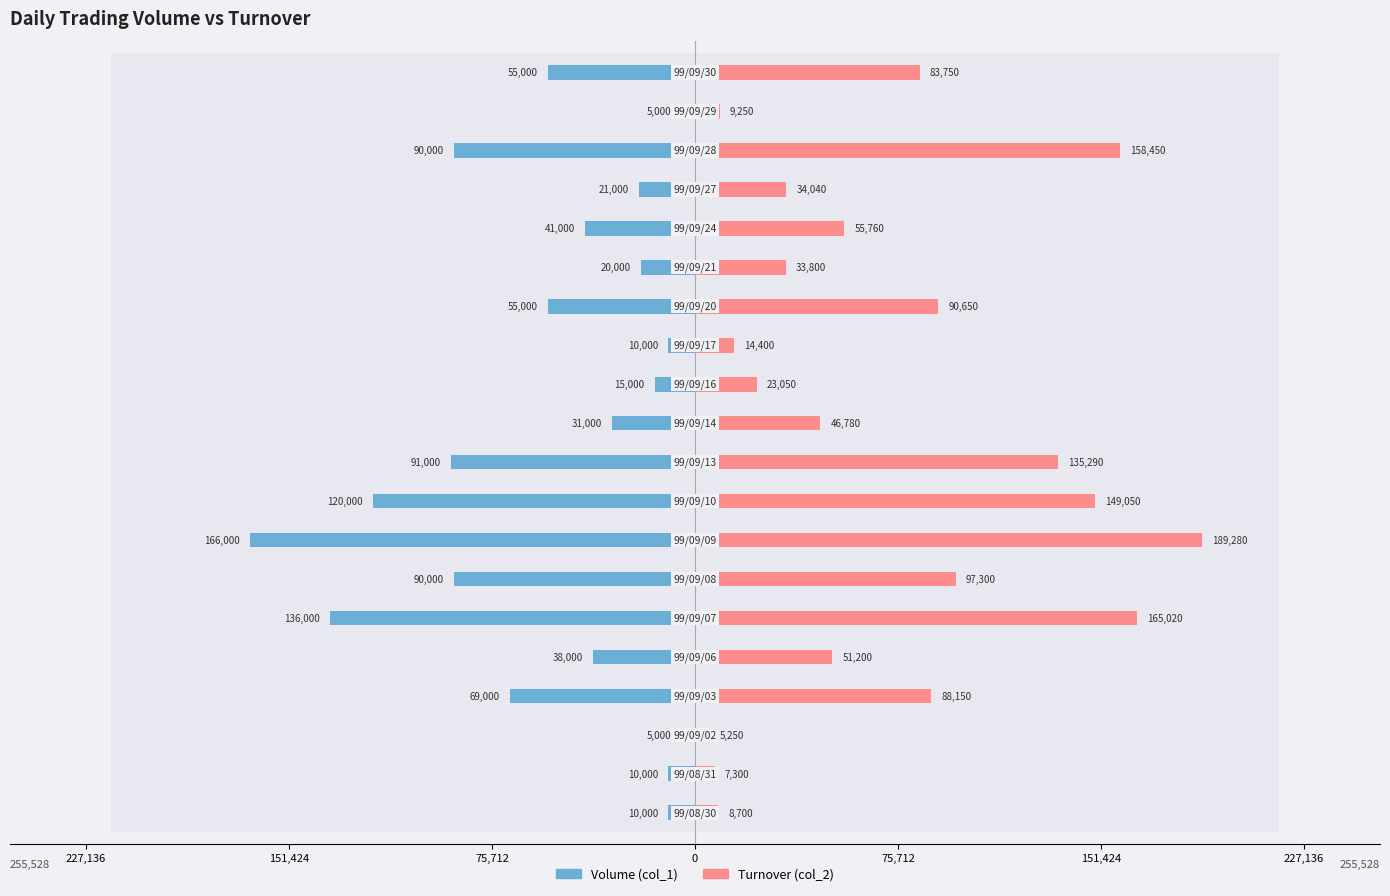

Reading left to right, what are all the values shown in this chart?

Volume (col_1): -10000	-10000	-5000	-69000	-38000	-136000	-90000	-166000	-120000	-91000	-31000	-15000	-10000	-55000	-20000	-41000	-21000	-90000	-5000	-55000
Turnover (col_2): 8700	7300	5250	88150	51200	165020	97300	189280	149050	135290	46780	23050	14400	90650	33800	55760	34040	158450	9250	83750